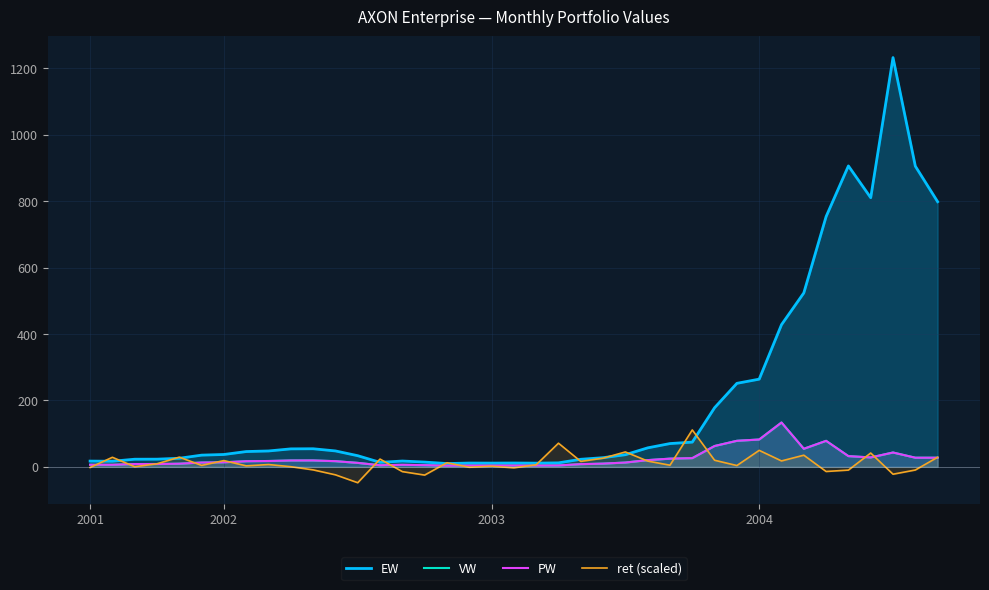

How many times do ret (scaled) and EW cross each other?

14